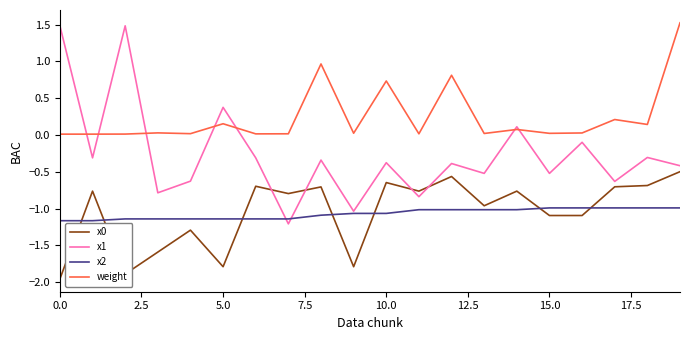

What is the maximum value for weight?

1.5